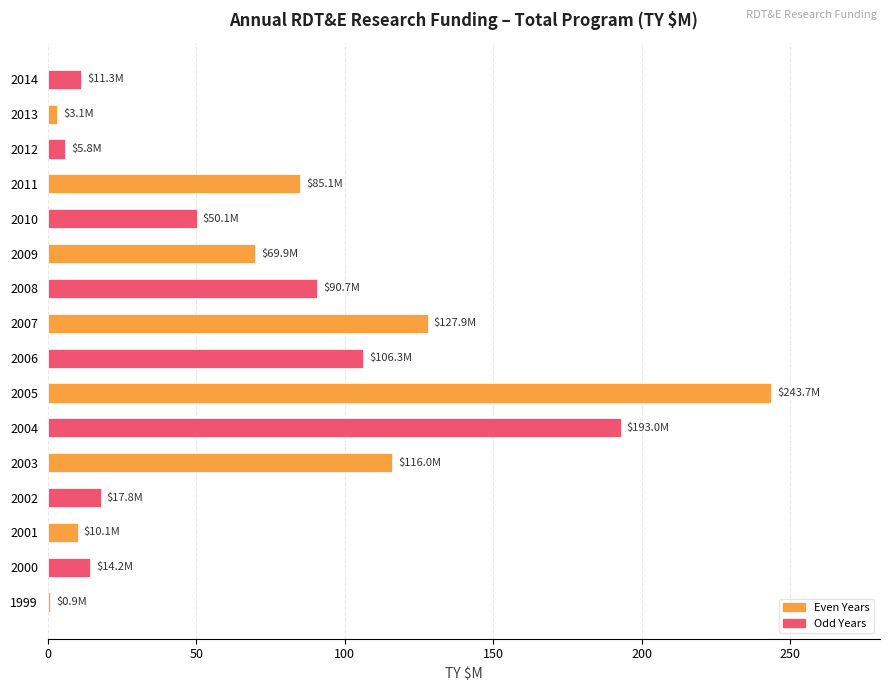

True or false: the data shows 106.3 at 2006.

True